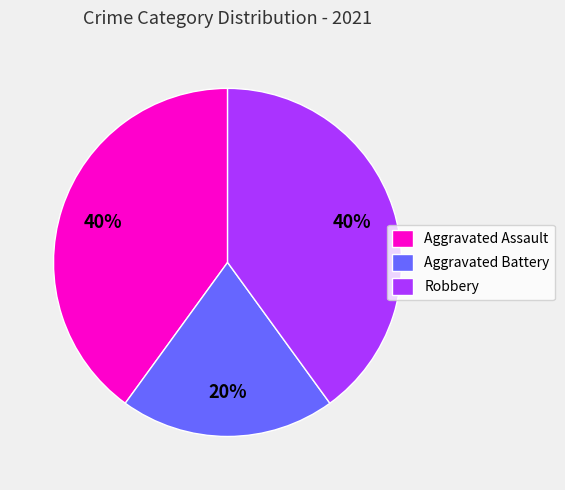

The Aggravated Battery slice represents 20% of the pie. True or false?

True